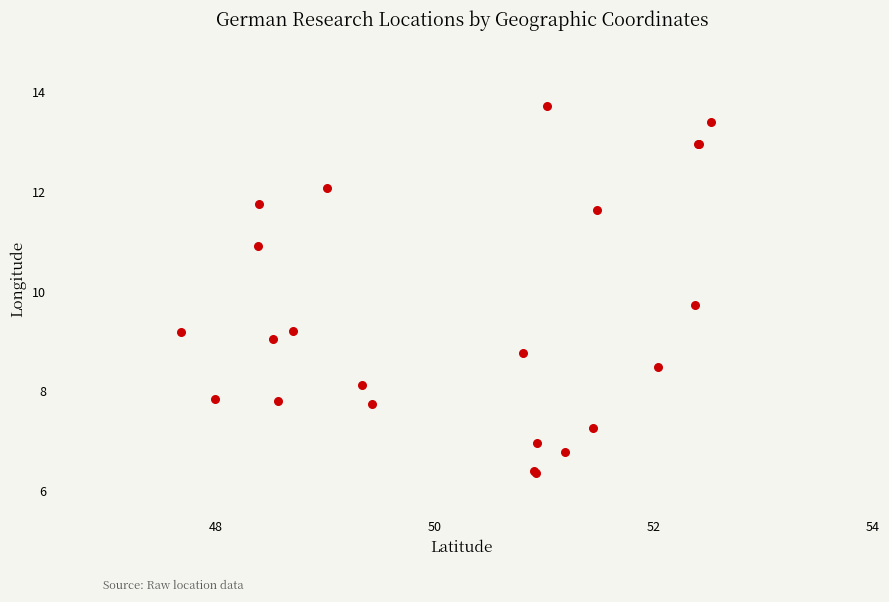

What Y value in the scatter plot is closest to 10?

9.7